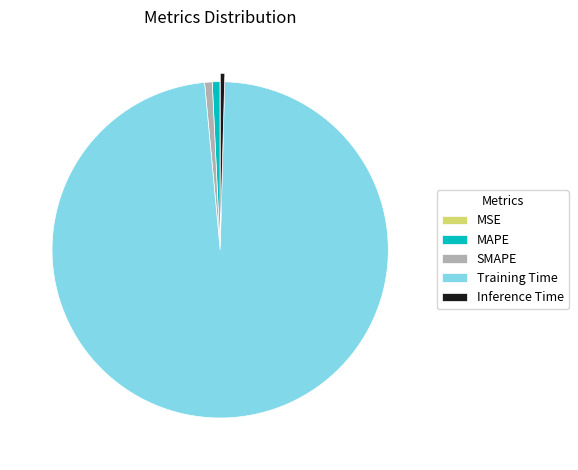

Does Training Time represent more than half of the total?

Yes